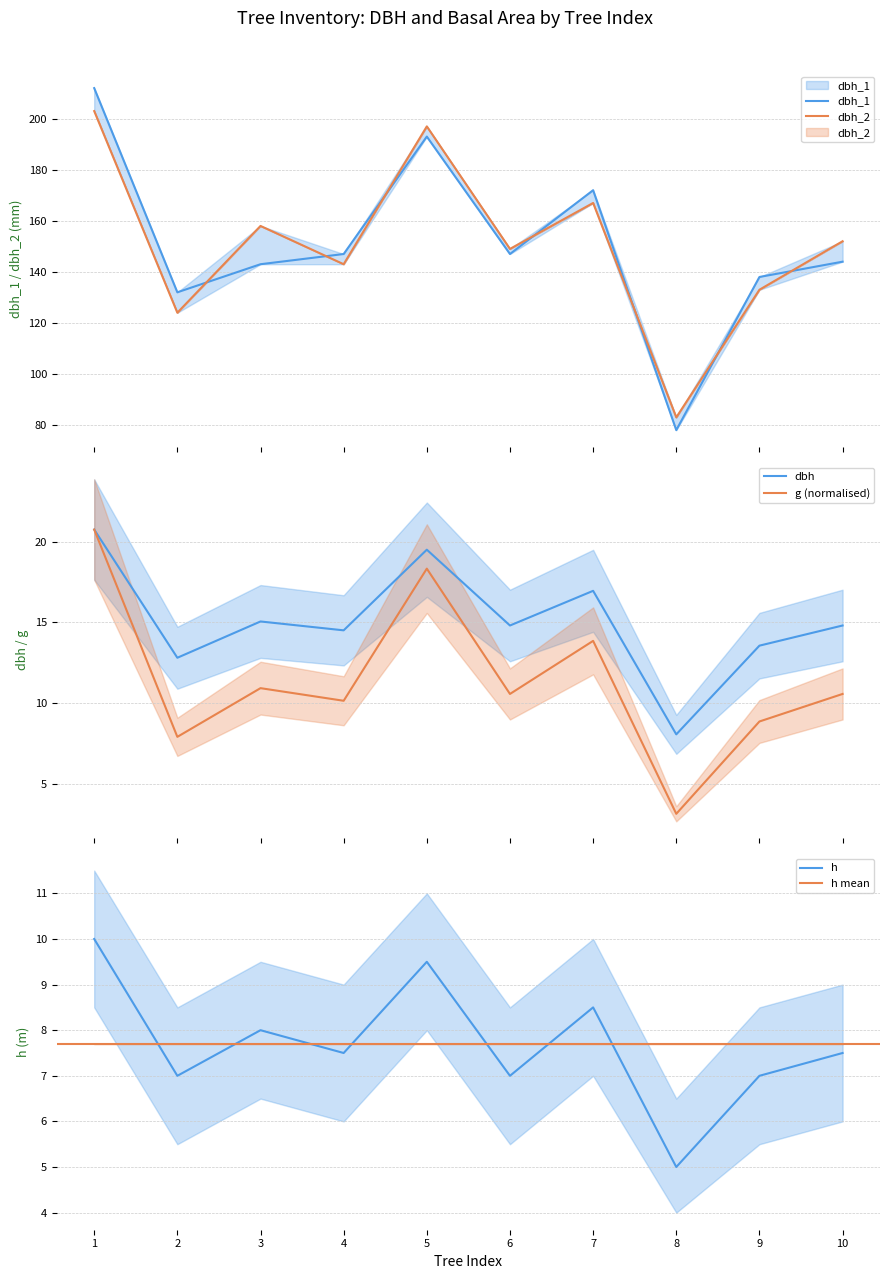

What is the average value of the dbh_2 series?

150.9